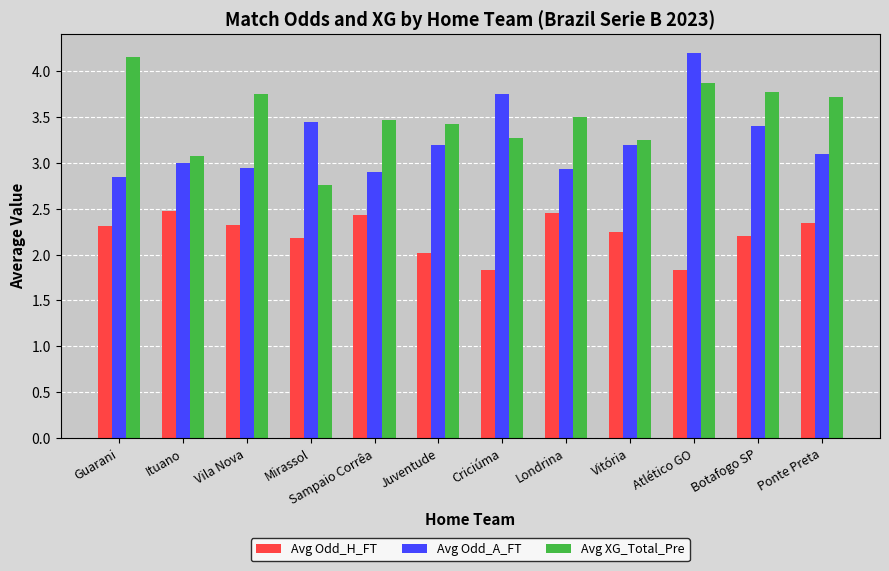

What is the highest value of the Avg XG_Total_Pre series?

4.2